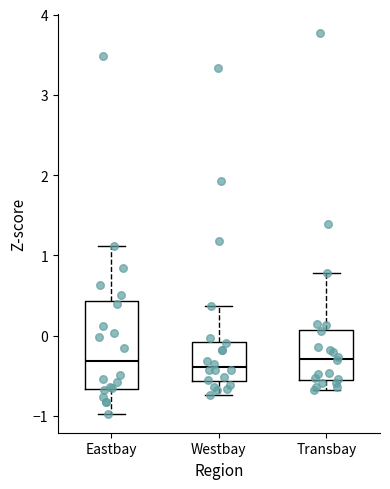

Reading left to right, read every box against the y-axis: the position of its median line, the range the box covers, and the ends of its whiskers. The values are not printed on the chart, so give them approximately, as read against the axis.

Eastbay: median -0.3, box -0.7 to 0.4, whiskers -1.0 to 1.1
Westbay: median -0.4, box -0.6 to -0.1, whiskers -0.7 to 0.4
Transbay: median -0.3, box -0.6 to 0.1, whiskers -0.7 to 0.8